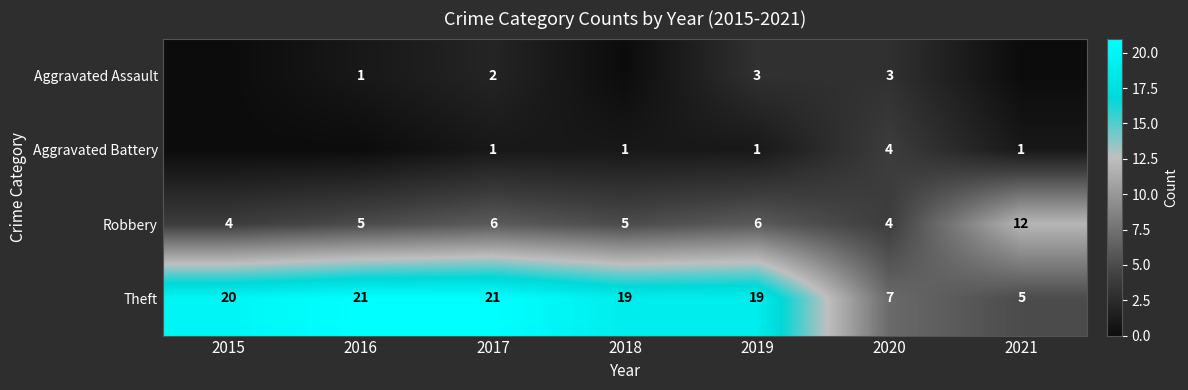

Between 2019 and 2020, which is larger?

2019